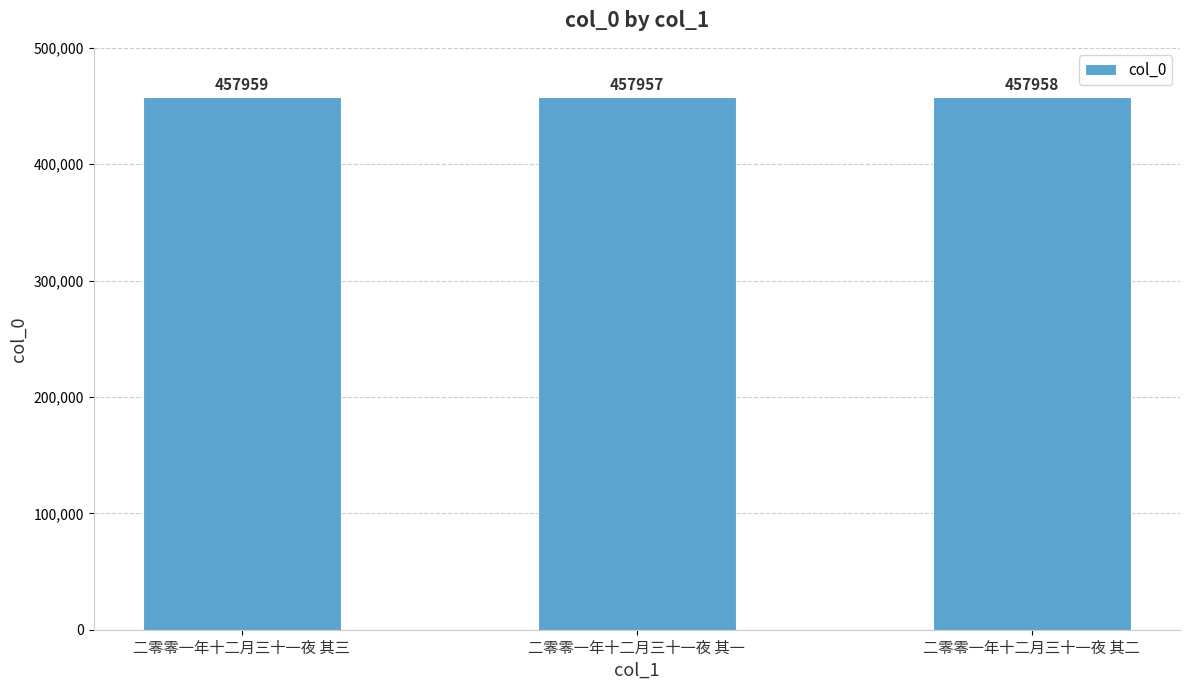

At which category does the chart reach its minimum across all series?

二零零一年十二月三十一夜 其一